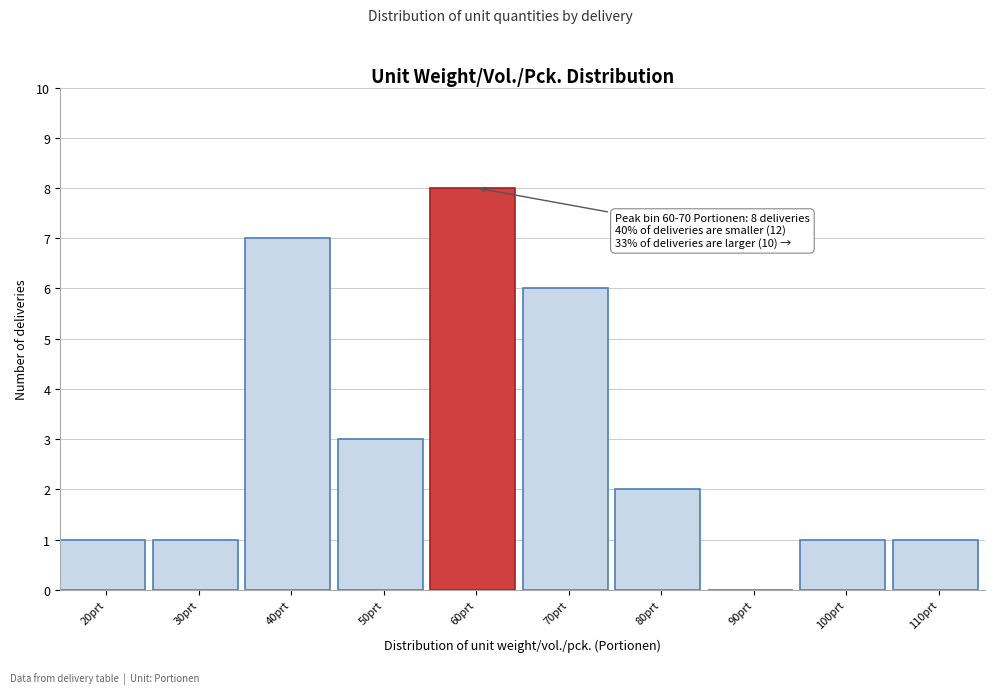

Reading left to right, transcribe all the data shown in this chart.

20prt=1	30prt=1	40prt=7	50prt=3	60prt=8	70prt=6	80prt=2	90prt=0	100prt=1	110prt=1